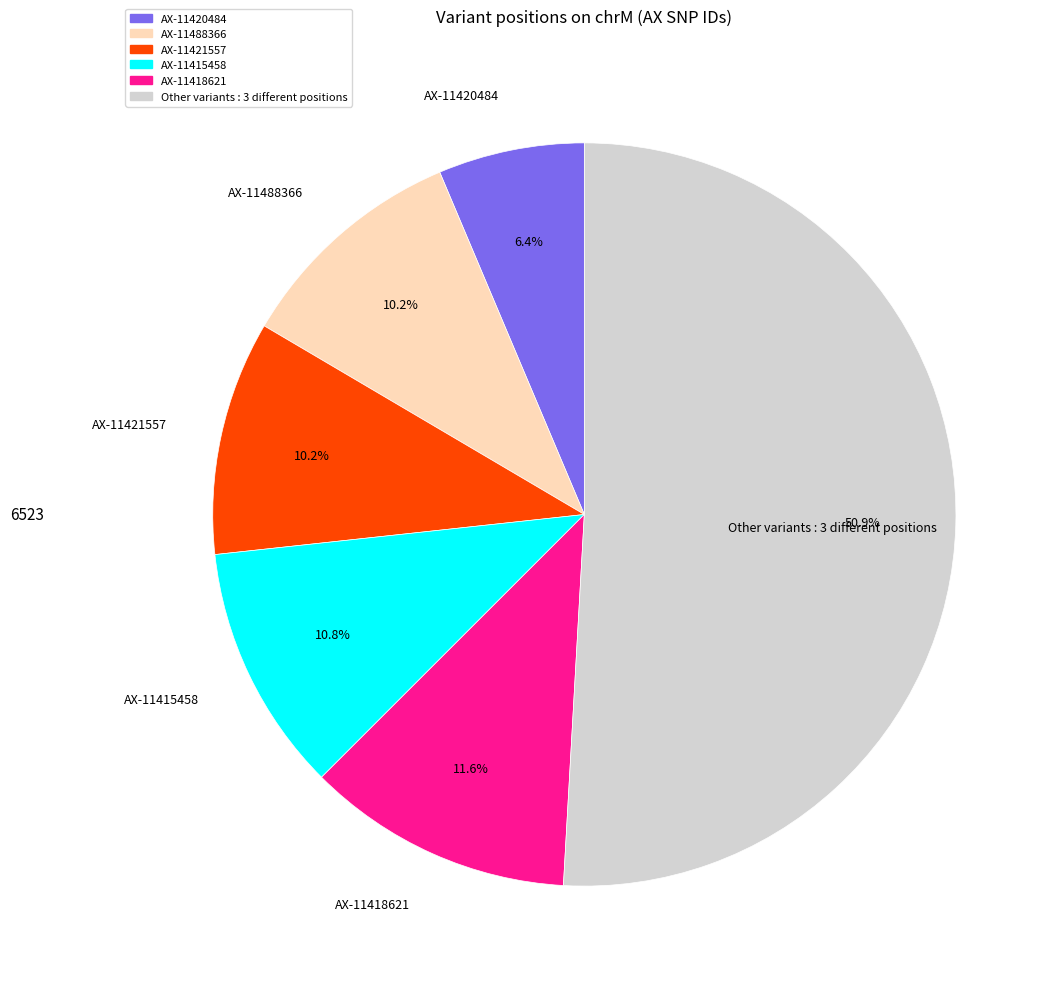

Count the number of slices in the pie.

6